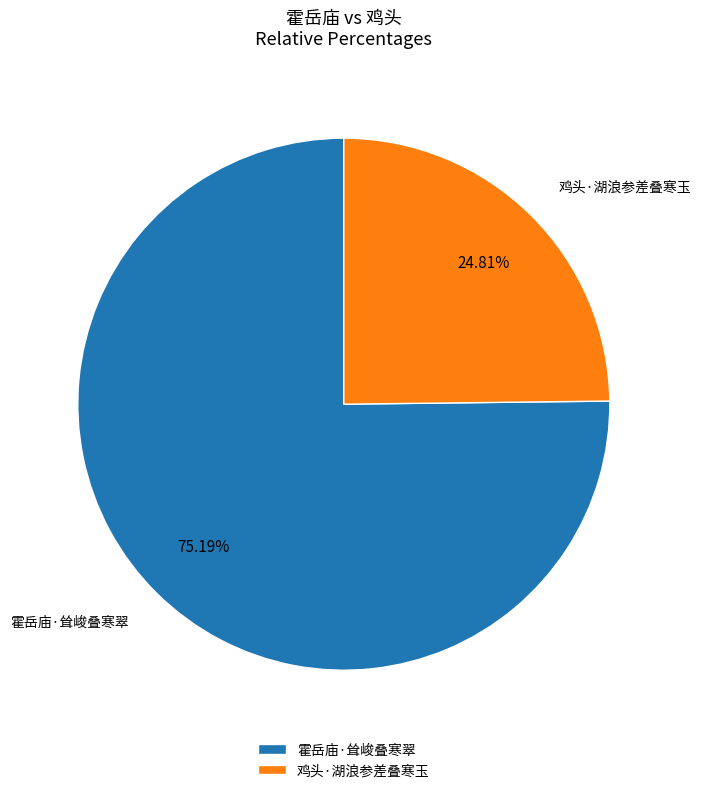

Which slice is the smallest?

鸡头·湖浪参差叠寒玉